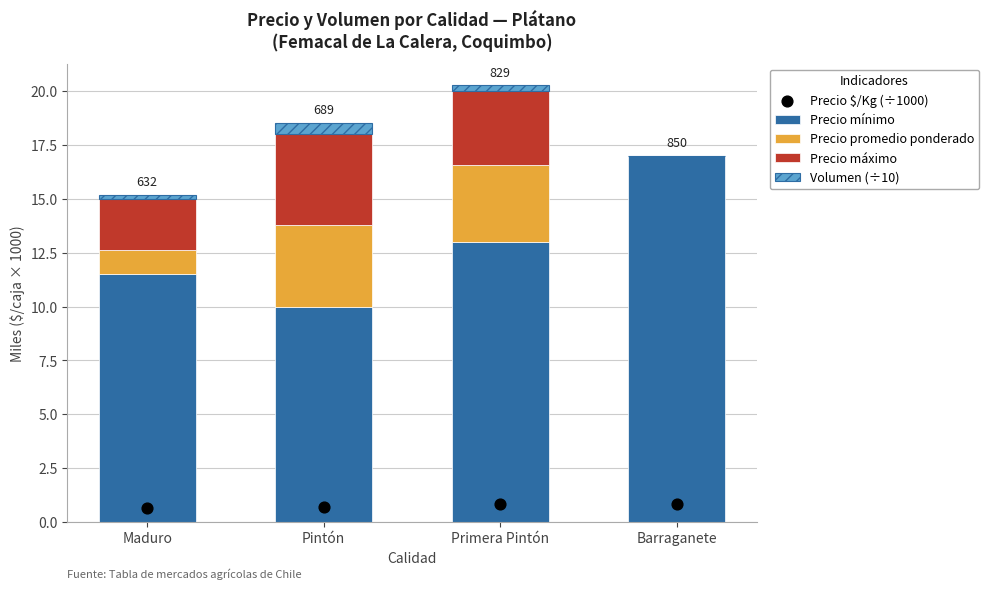

Is the value of Precio promedio ponderado at Barraganete greater than the value of Precio $/Kg (÷1000) at Maduro?

No